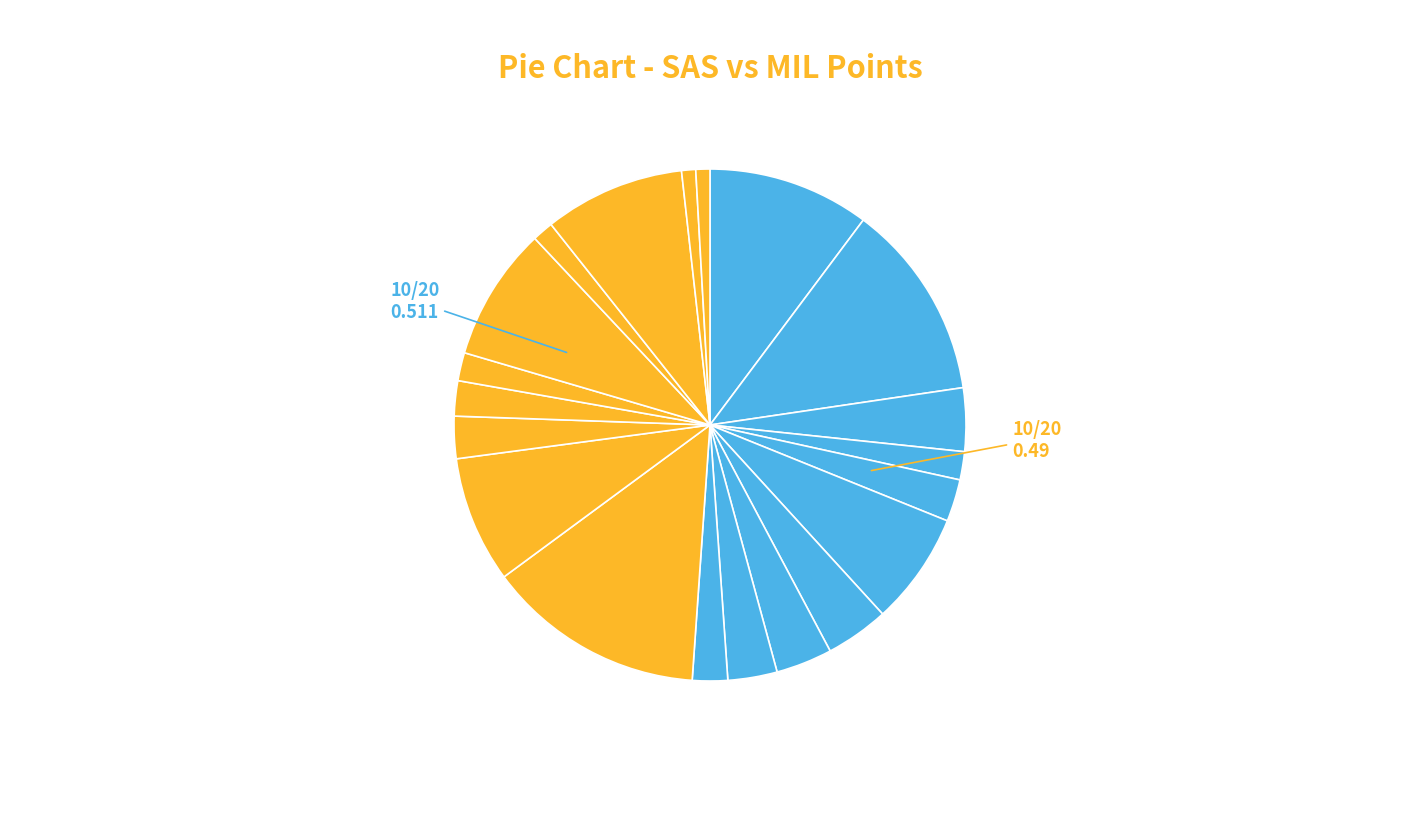

Count the number of slices in the pie.

20